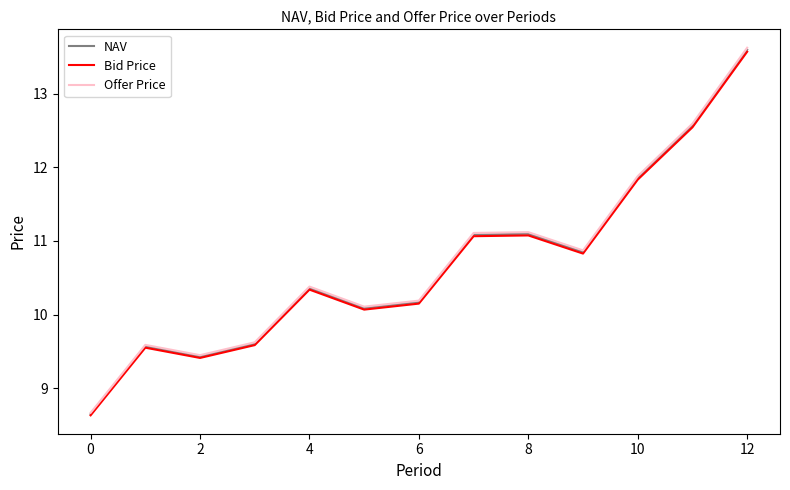

What is the greatest value displayed?

13.6